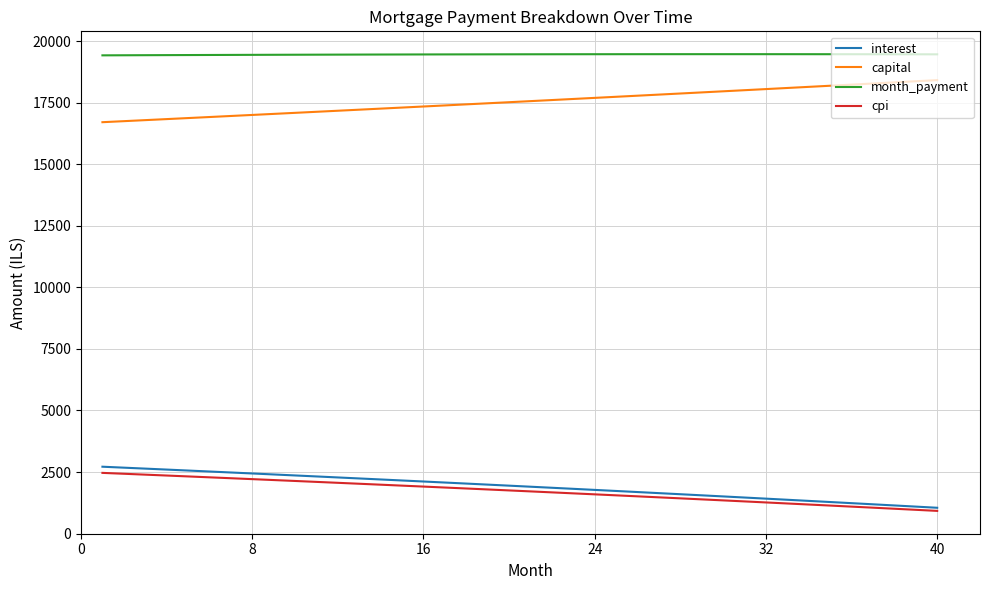

True or false: month_payment and cpi cross at least once.

False